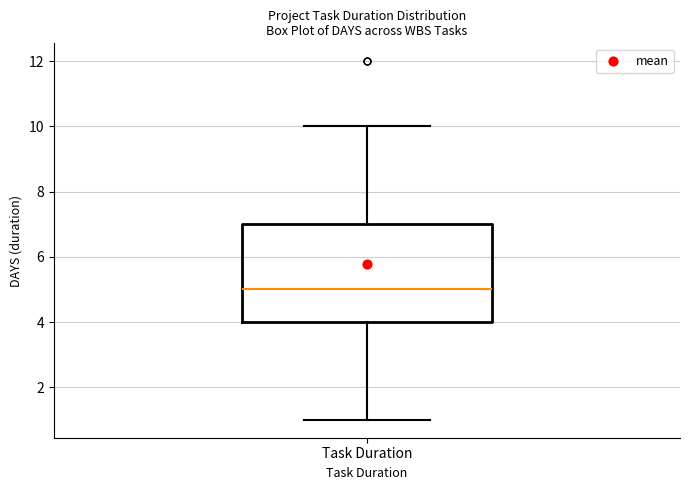

Read this box plot against the y-axis: the position of the median line, the range covered by the box, and the ends of both whiskers. The values are not printed on the chart, so give them approximately, as read against the axis.

median 5, box 4 to 7, whiskers 1 to 10